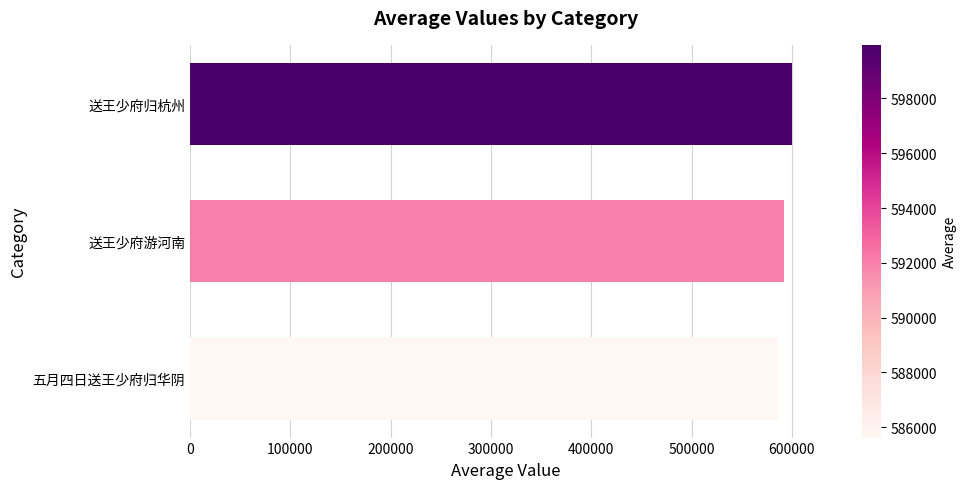

Reading top to bottom, extract all data points from this chart.

599957.5	592062.0	585623.5